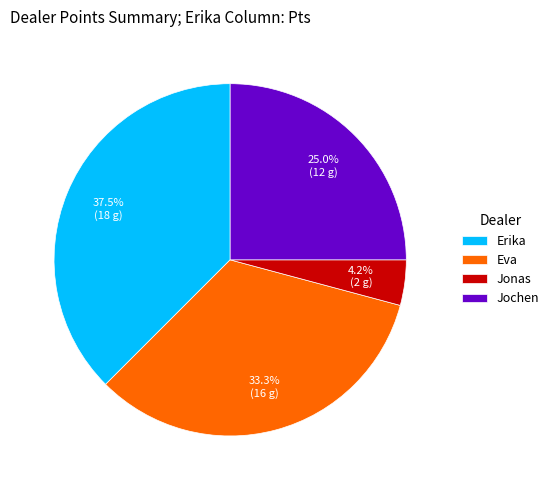

True or false: Erika accounts for 16% of the total.

False